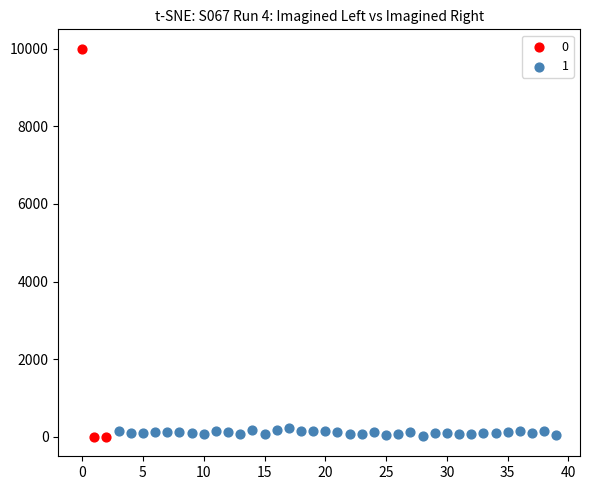

Which series has the largest Y range (max minus min)?

0